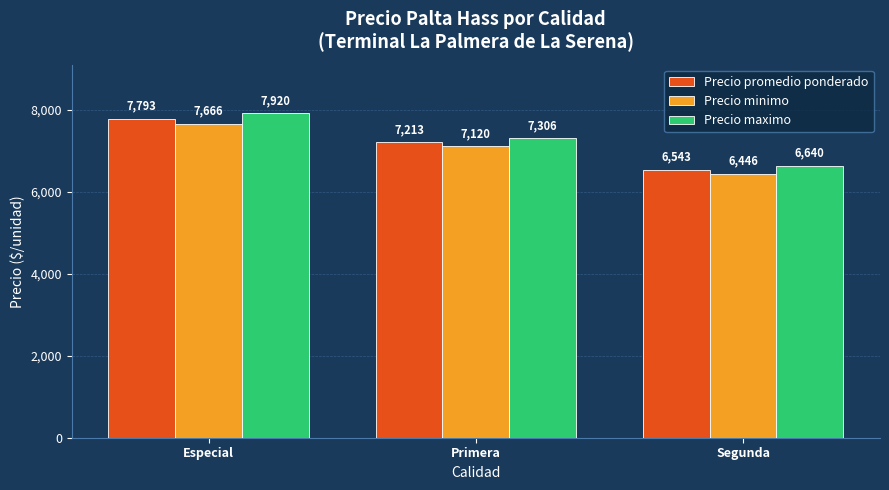

What is the sum of all Precio maximo values?

21866